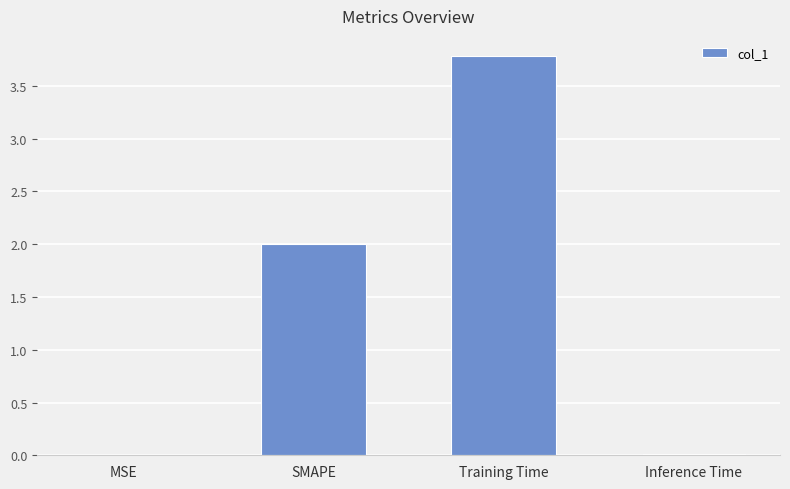

What is the change in value from MSE to Training Time?

+3.8